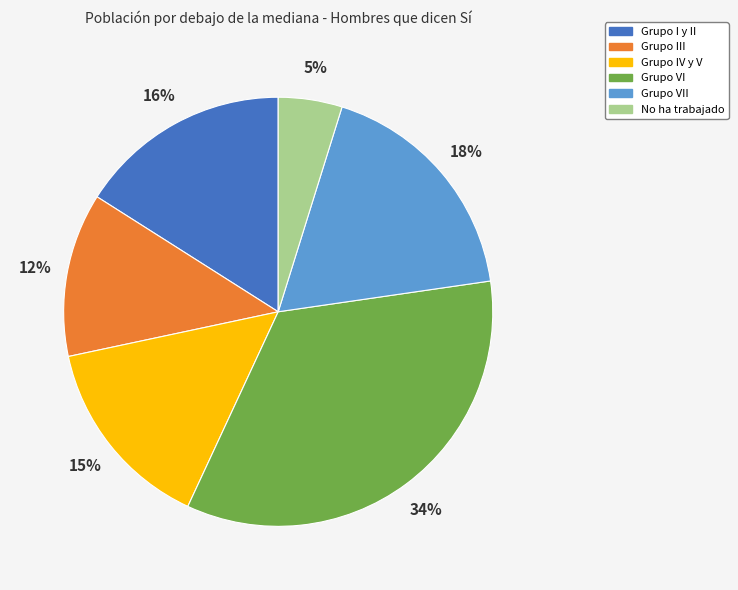

Is there a majority slice in this chart?

No